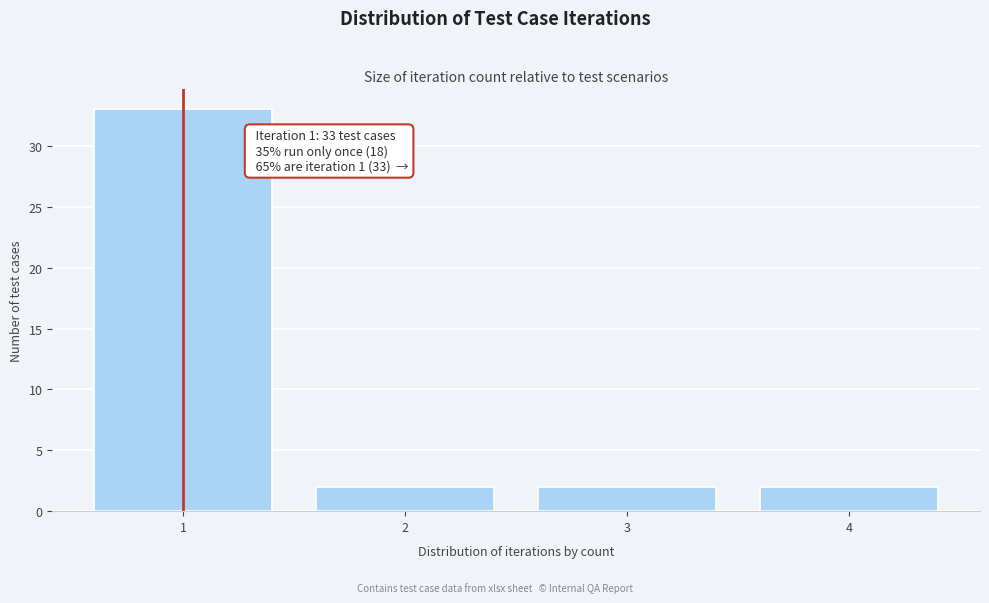

Reading left to right, what are all the values shown in this chart?

1=33	2=2	3=2	4=2